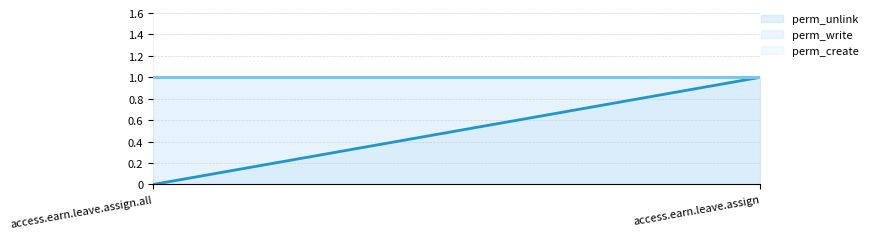

What is the maximum value for perm_write (line)?

1